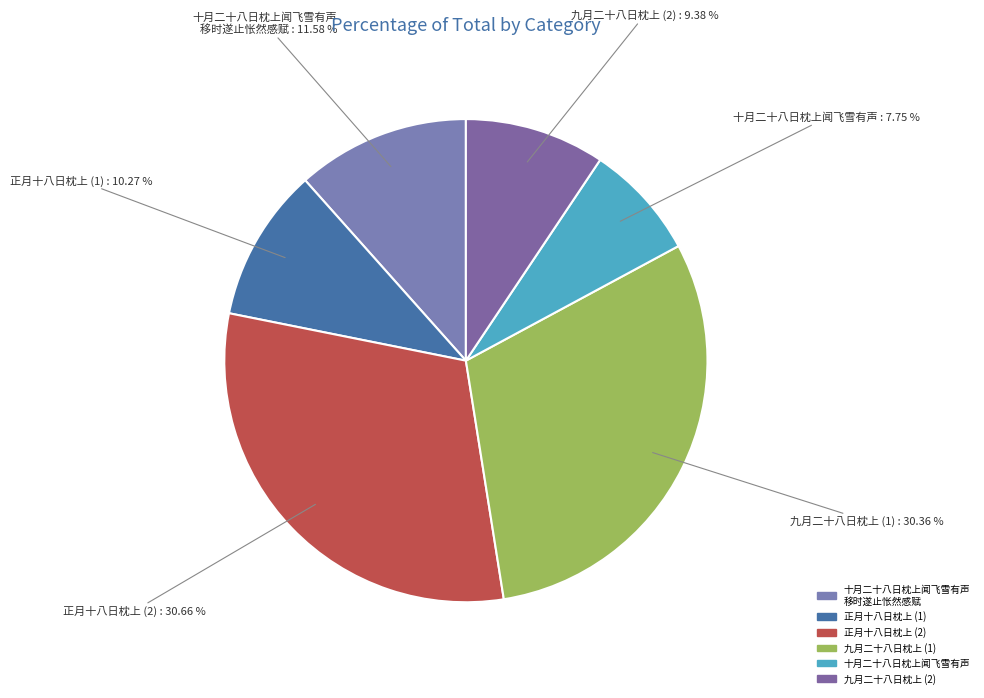

Is there any slice that represents more than half of the pie?

No